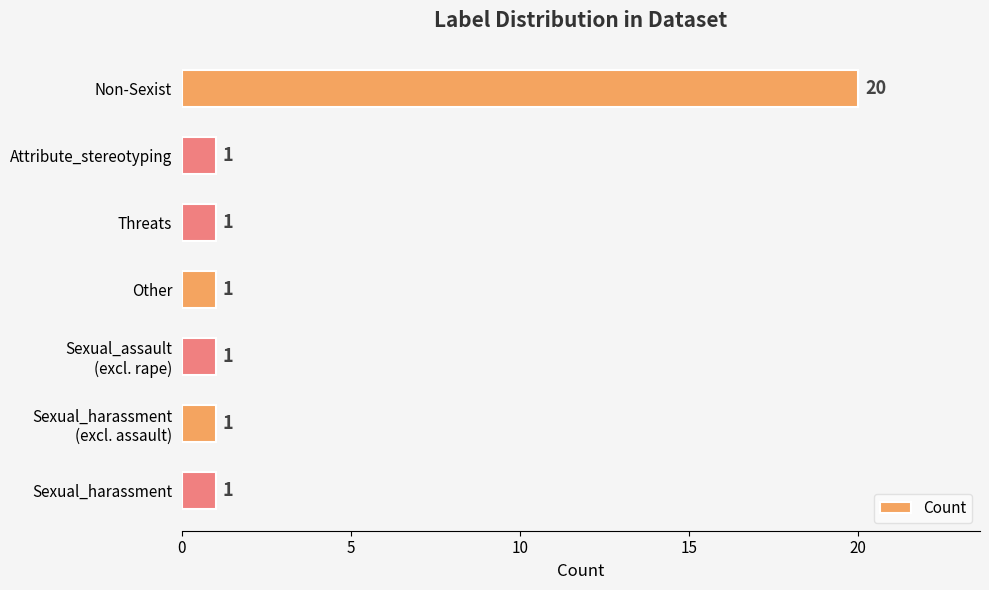

Reading top to bottom, list all the values displayed in this chart.

20	1	1	1	1	1	1